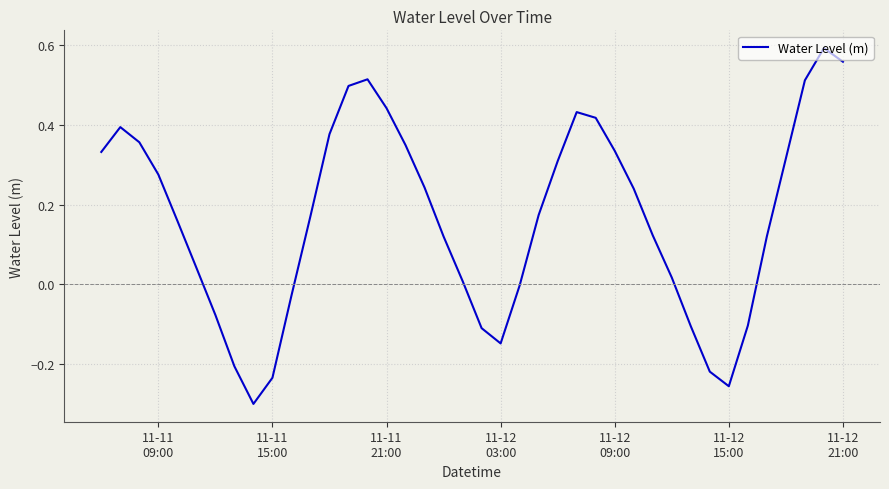

How many interior local valleys (lower than both neighbors) does the data have?

3